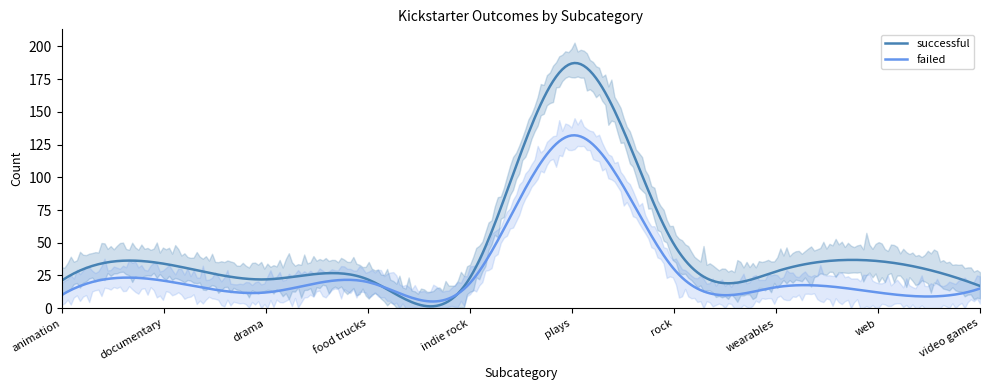

Between indie rock and rock, which series saw the biggest shift?

successful